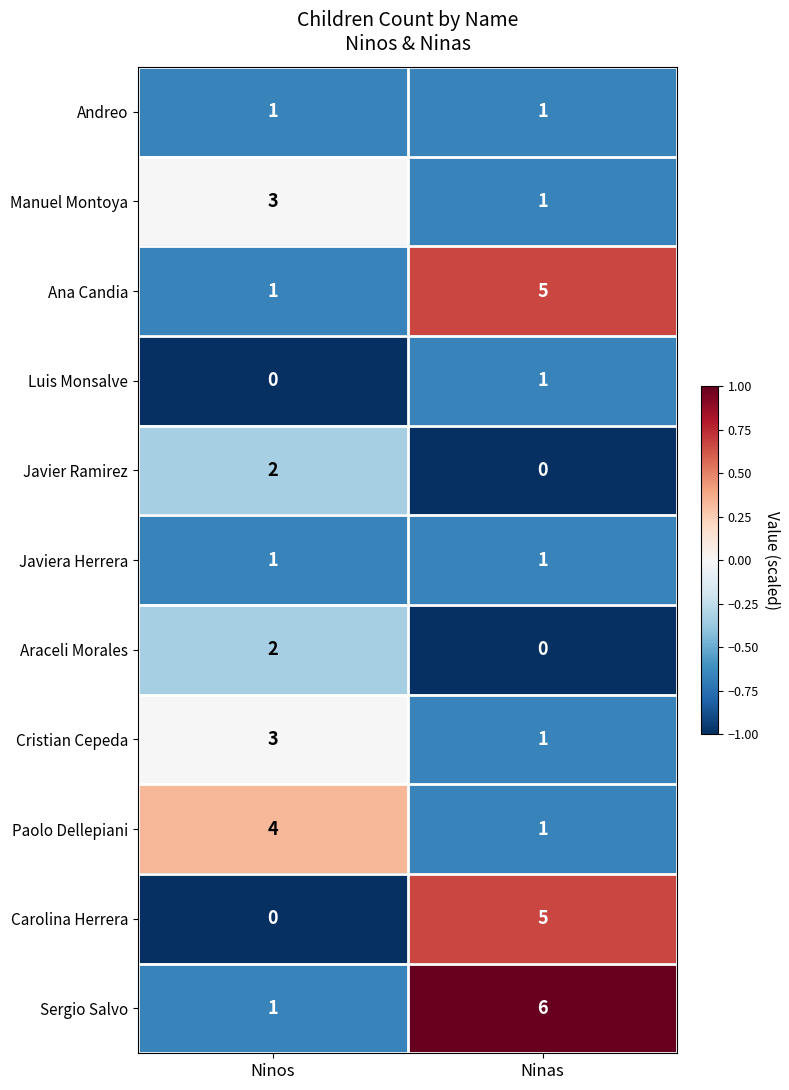

Reading left to right, extract all data points from this chart.

Andreo: Ninos=1	Ninas=1
Manuel Montoya: Ninos=3	Ninas=1
Ana Candia: Ninos=1	Ninas=5
Luis Monsalve: Ninos=0	Ninas=1
Javier Ramirez: Ninos=2	Ninas=0
Javiera Herrera: Ninos=1	Ninas=1
Araceli Morales: Ninos=2	Ninas=0
Cristian Cepeda: Ninos=3	Ninas=1
Paolo Dellepiani: Ninos=4	Ninas=1
Carolina Herrera: Ninos=0	Ninas=5
Sergio Salvo: Ninos=1	Ninas=6